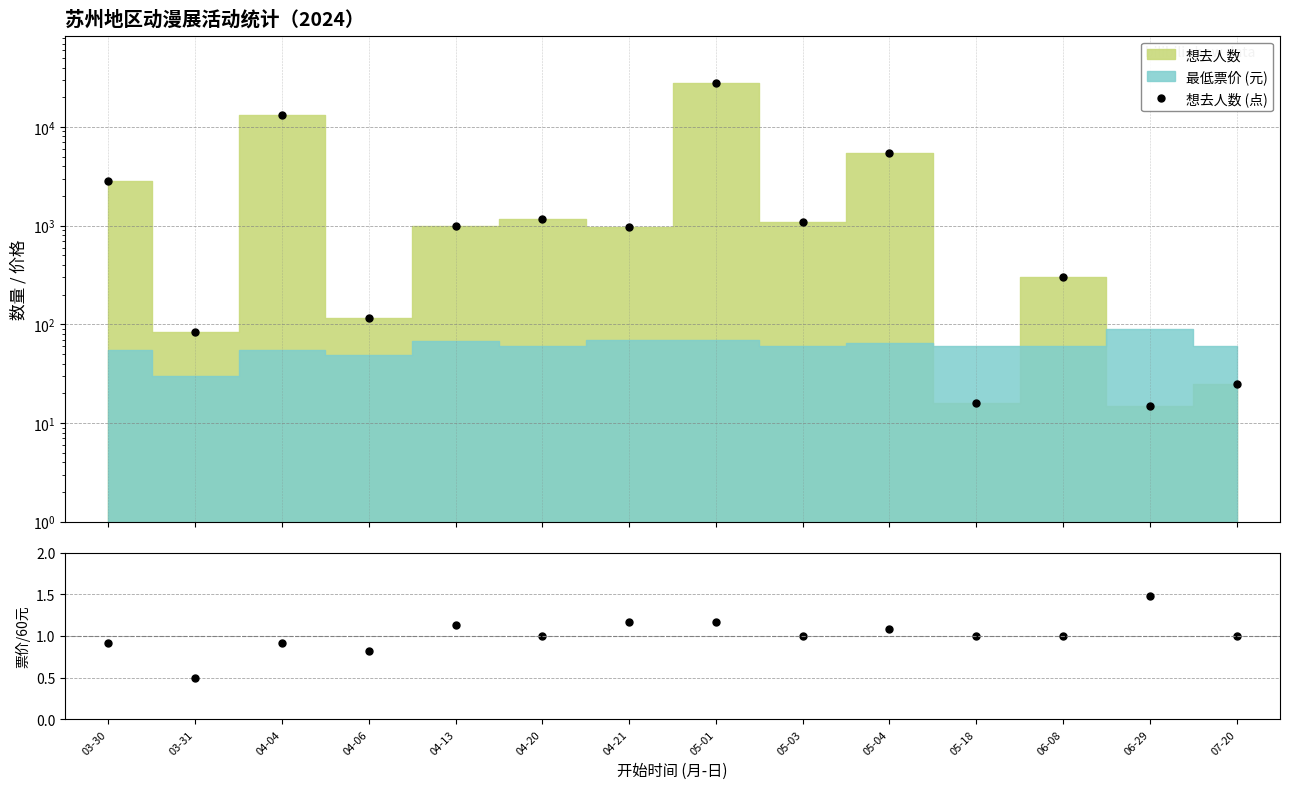

At which label does 想去人数 (点) first exceed 992?

03-30